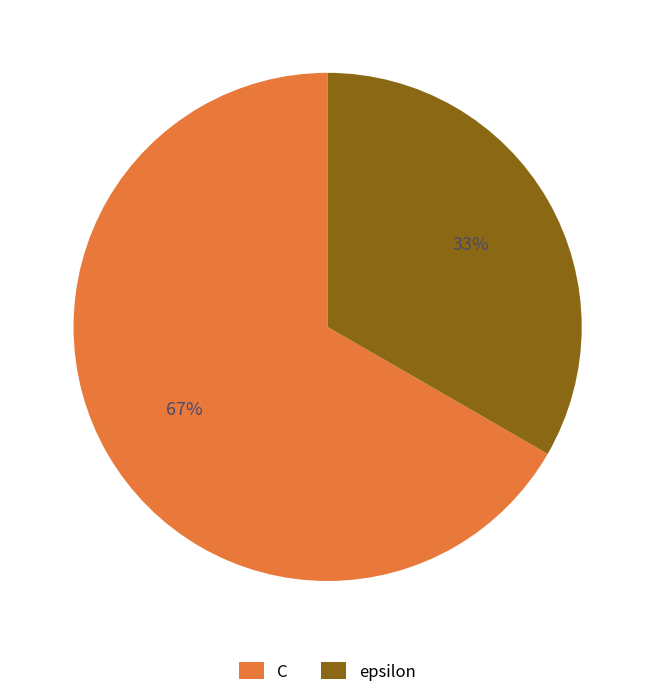

How many slices are in this pie chart?

2